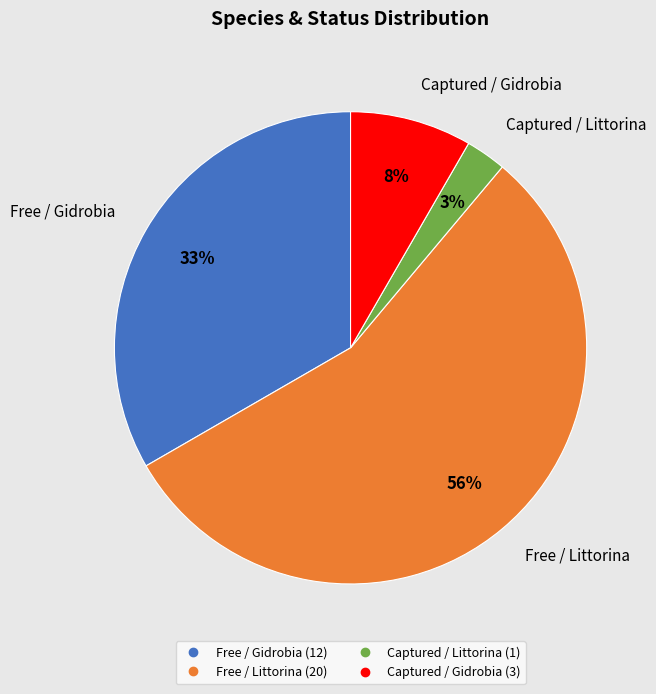

To the nearest percent, what is the average slice percentage?

25%